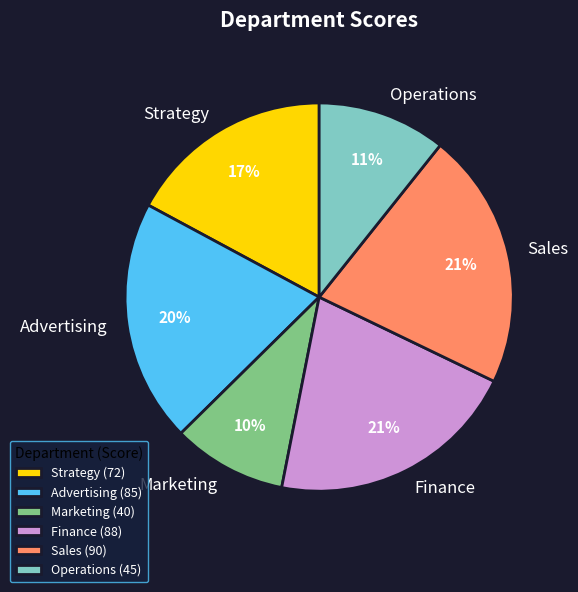

Approximately how many times larger is the value at Marketing compared to Finance?

0.5